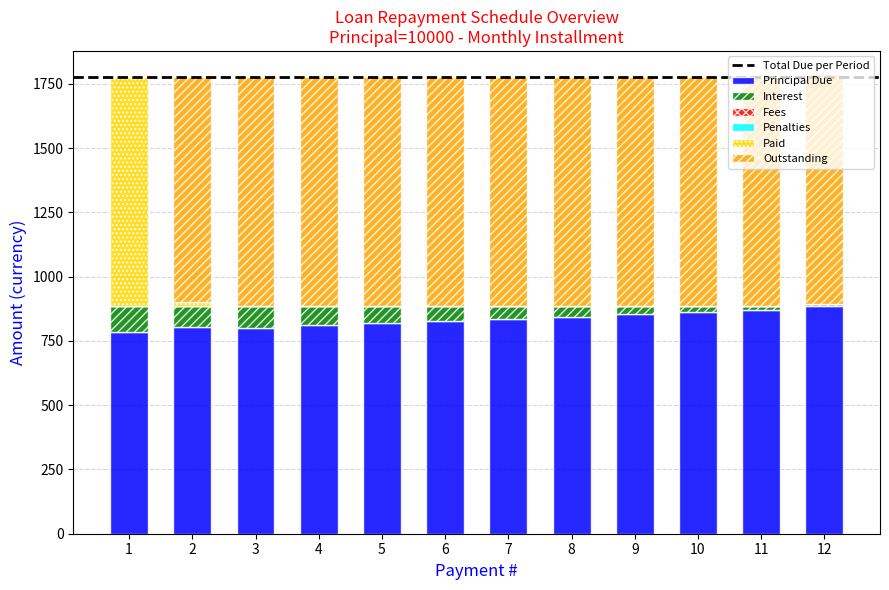

What is the sum of all Principal Due values?

10000.0